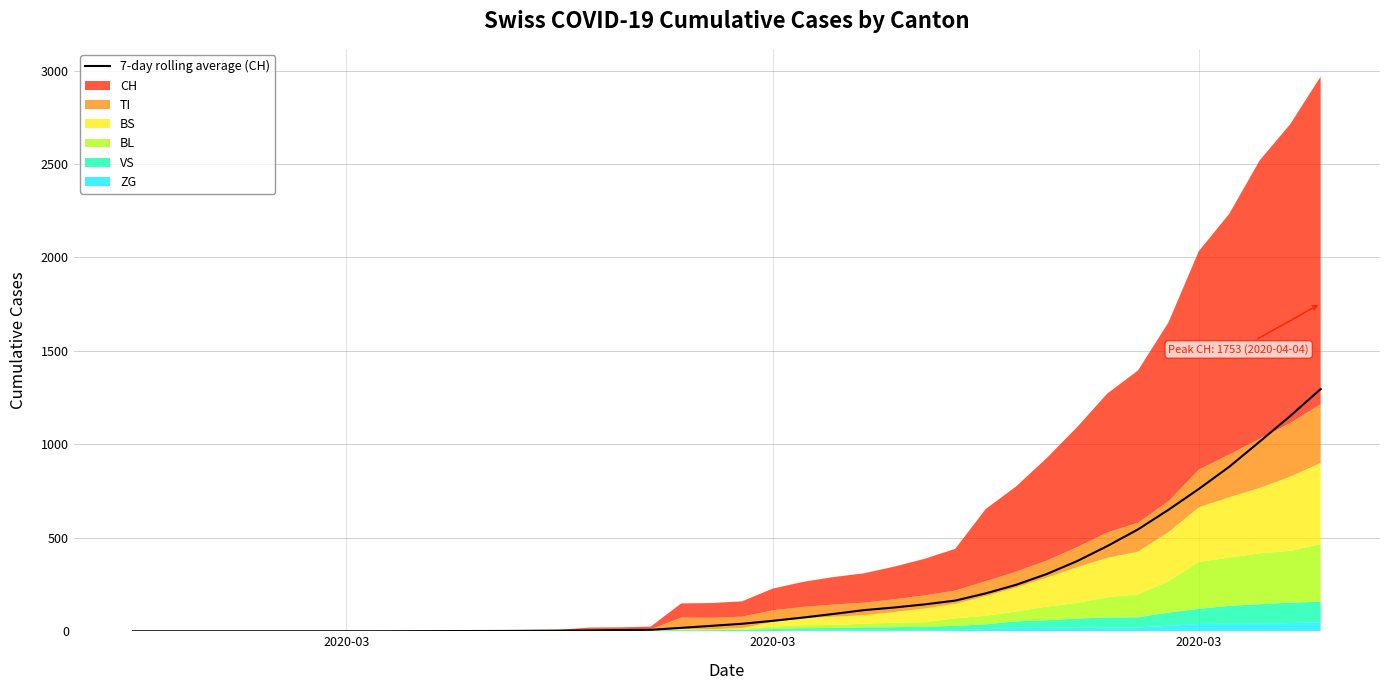

Is it true that the value at 17 is 11.2?

False